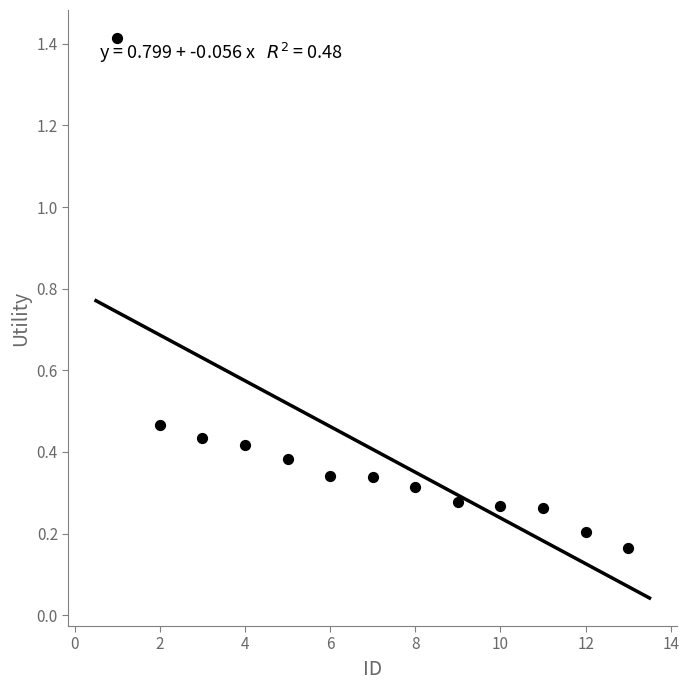

What is the range of Y values (max minus min)?

1.3